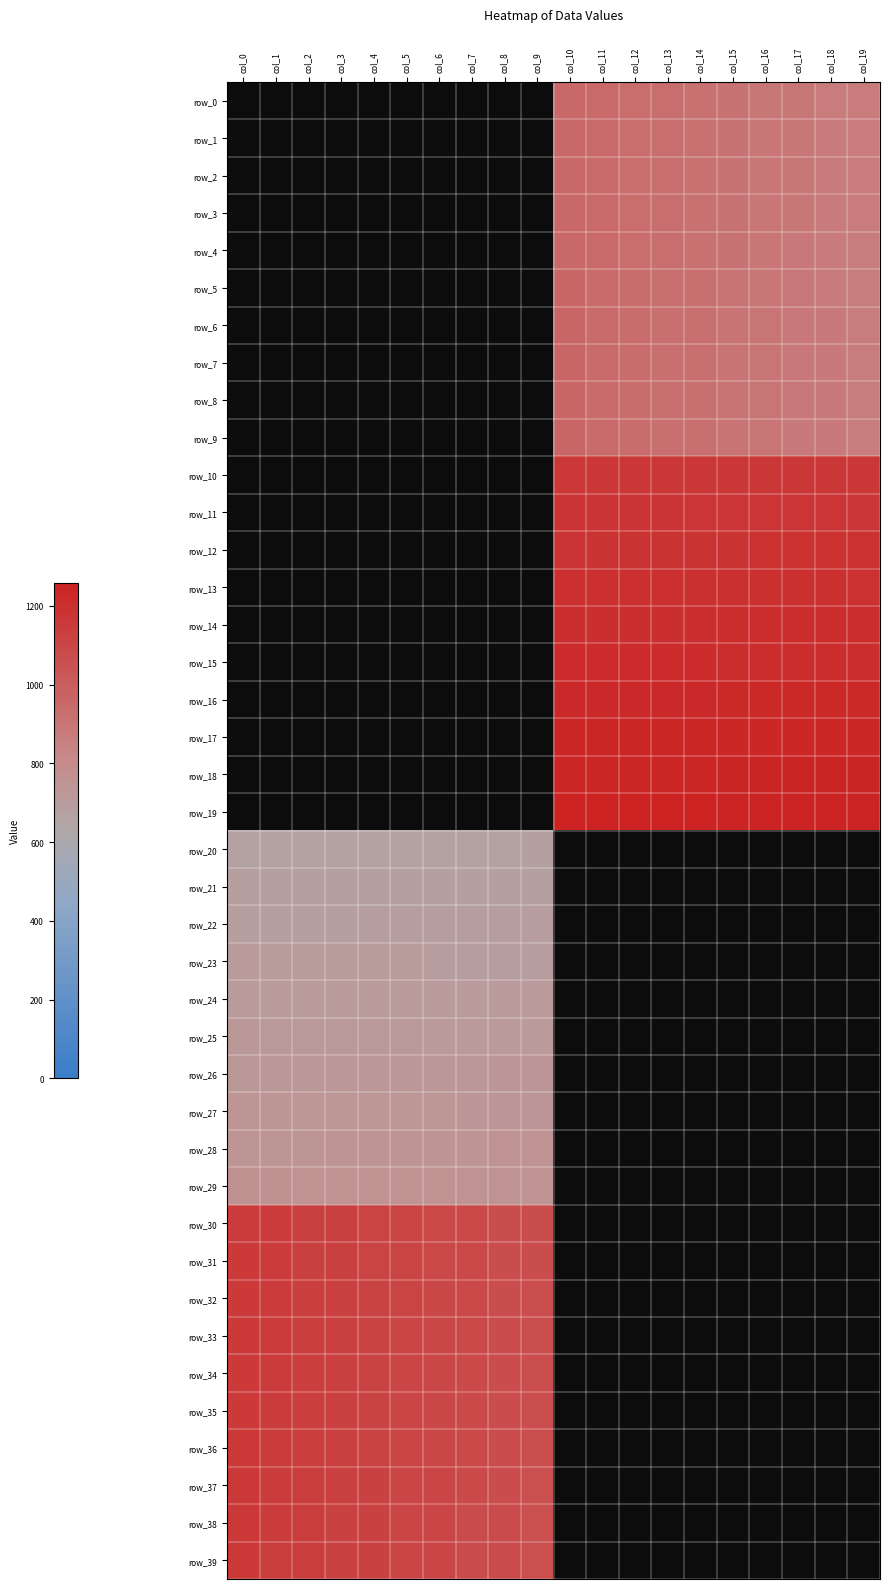

Where does the row_6 series first go above 863?

col_10